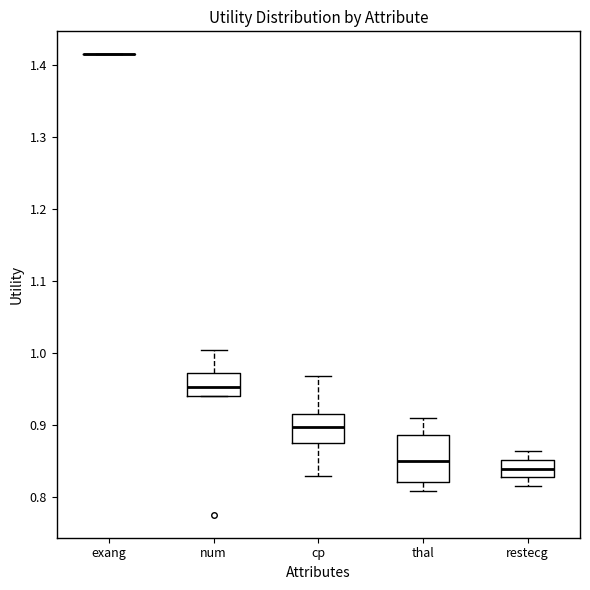

Comparing the boxes themselves (not the whiskers), which one is the tallest?

thal